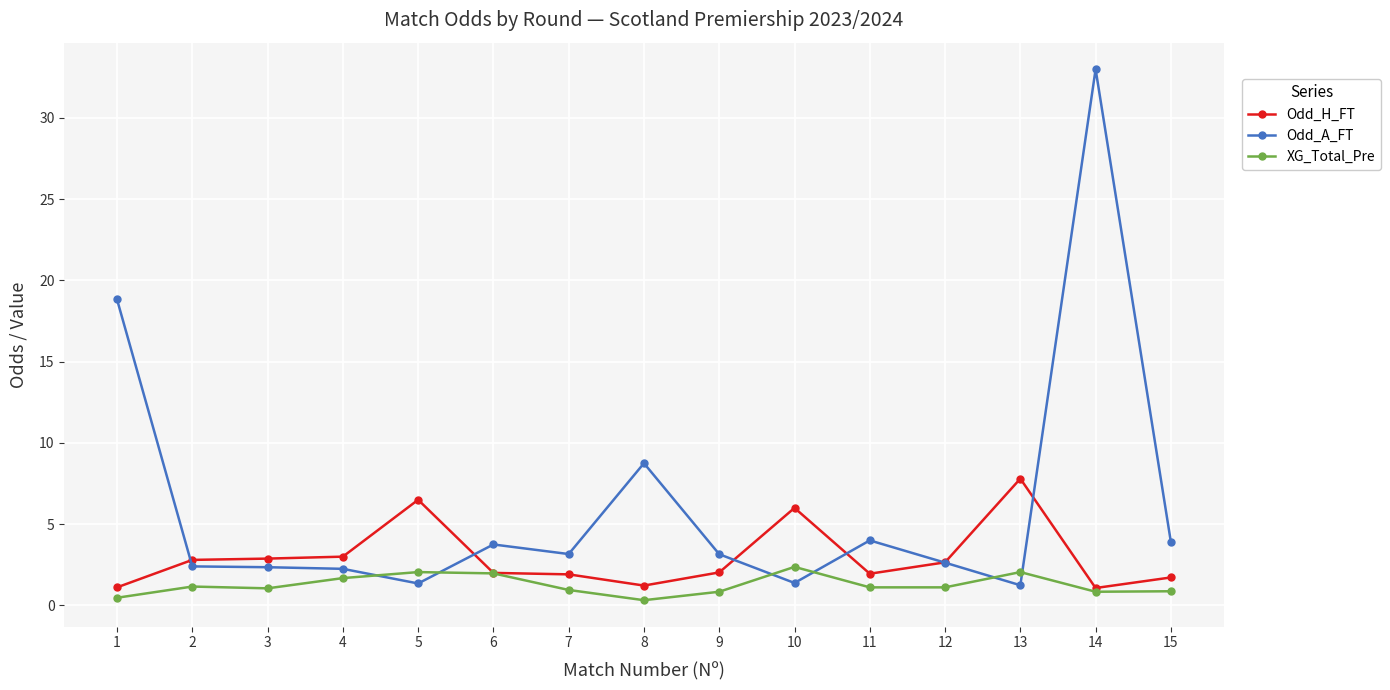

How many lines are shown in the chart?

3